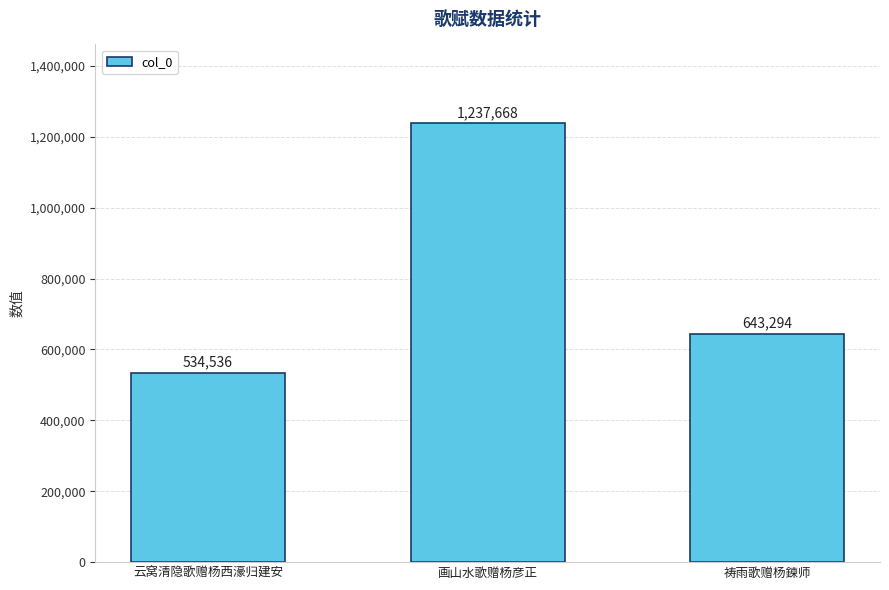

Reading right to left, transcribe all the data shown in this chart.

643294	1237668	534536